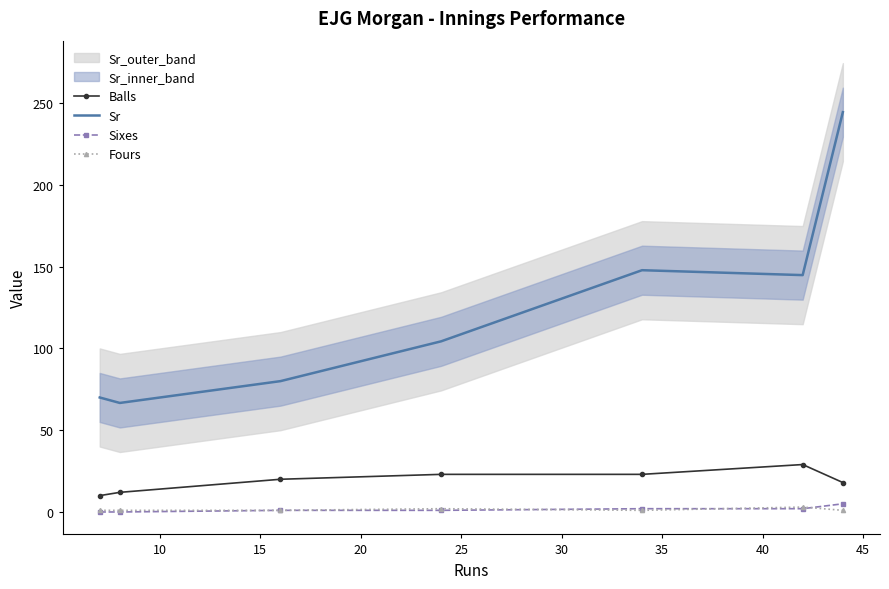

How many lines are shown in the chart?

4